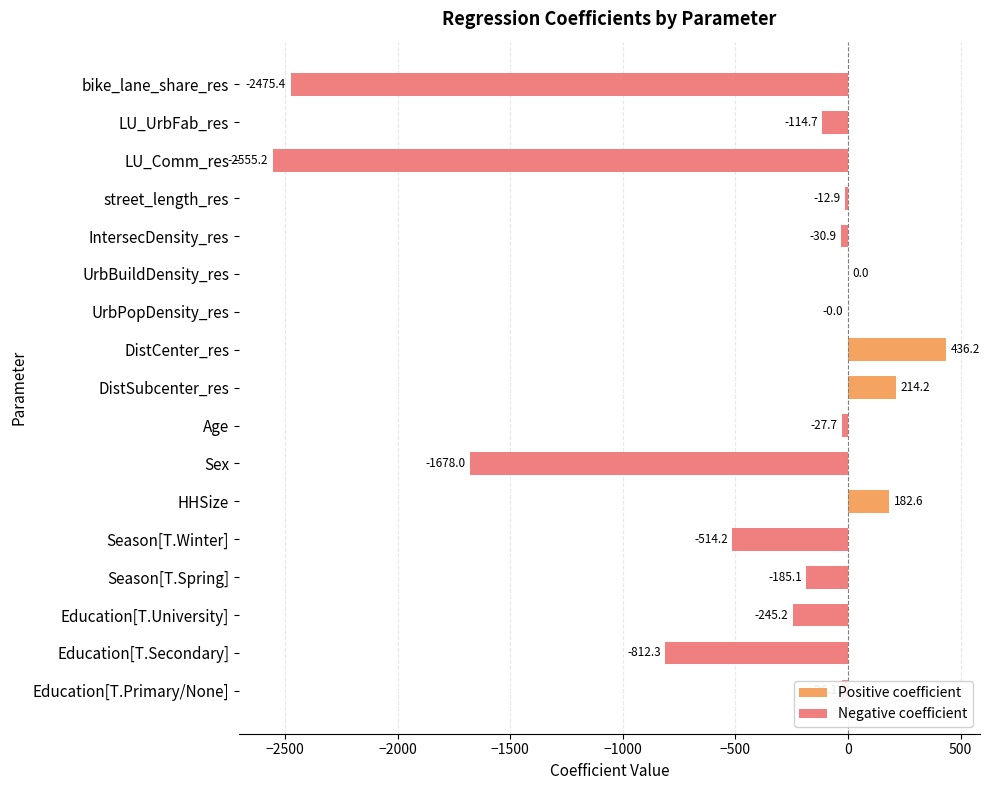

Count the number of data series in this chart.

2